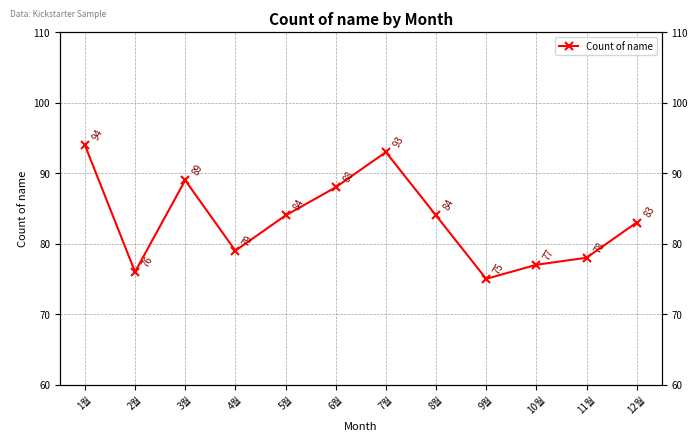

List the labels in order of value, largest first.

1월, 7월, 3월, 6월, 5월, 8월, 12월, 4월, 11월, 10월, 2월, 9월